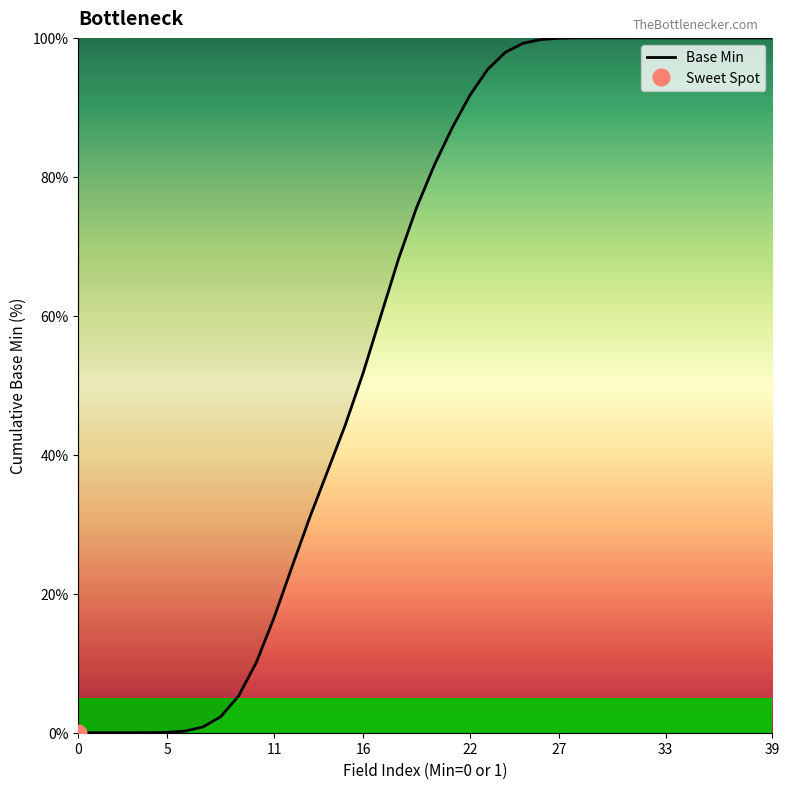

What is the sum of all values?

2380.0